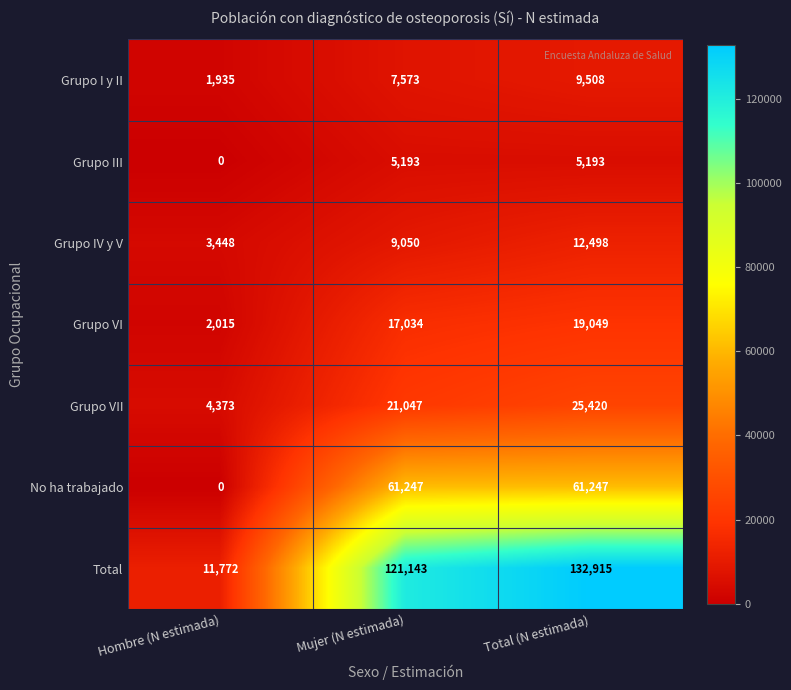

Rank the categories by Grupo I y II value from lowest to highest.

Hombre (N estimada), Mujer (N estimada), Total (N estimada)